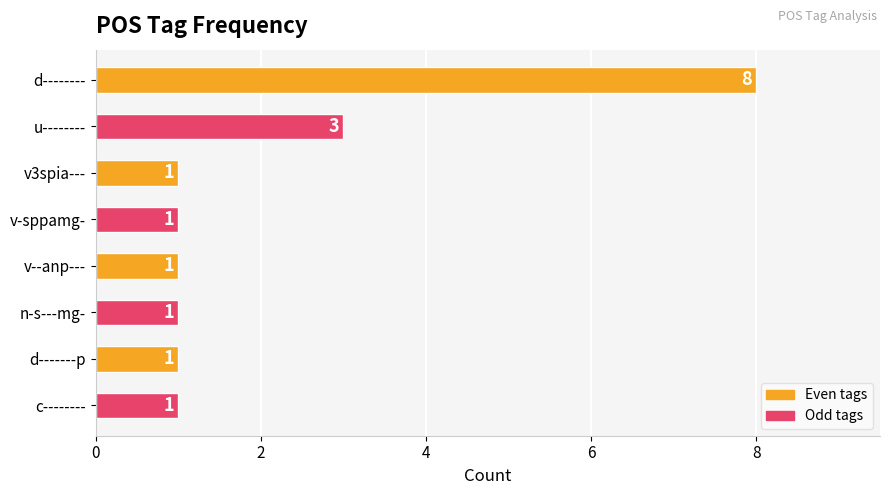

Count the values in the range 1 to 3.

7